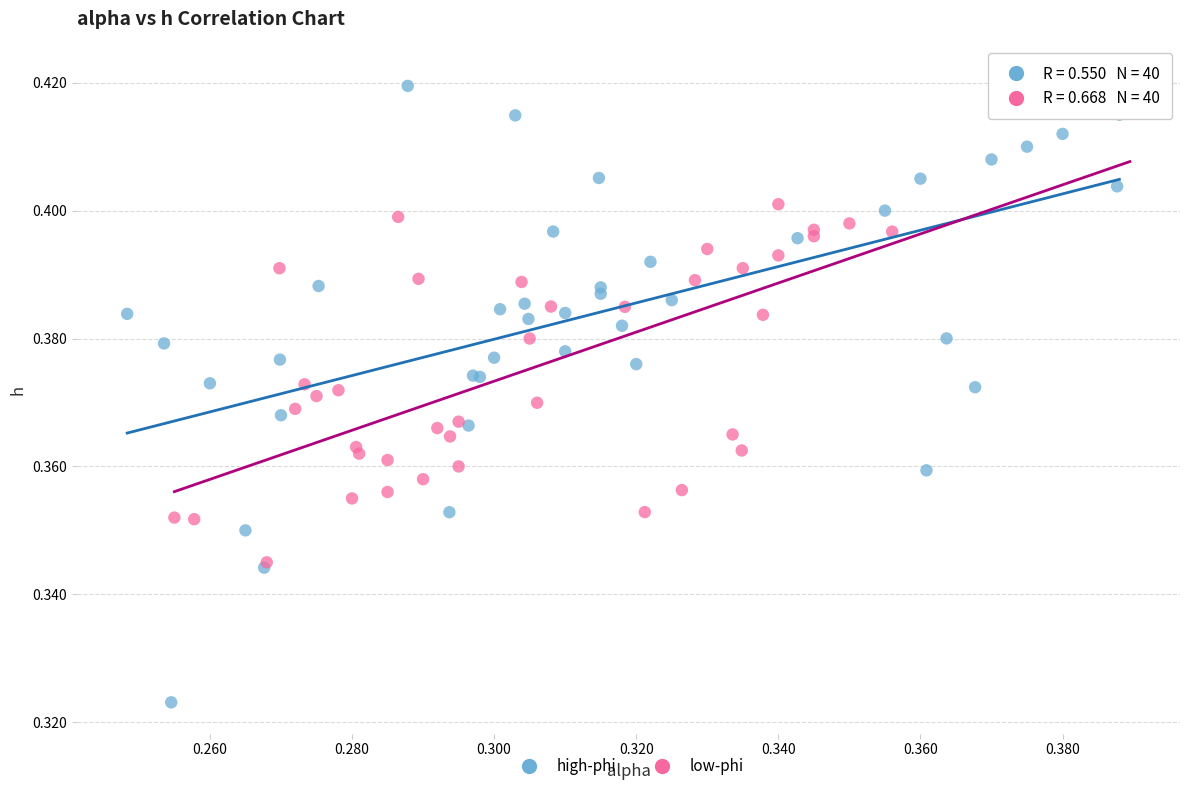

Which series has the largest Y range (max minus min)?

high-phi